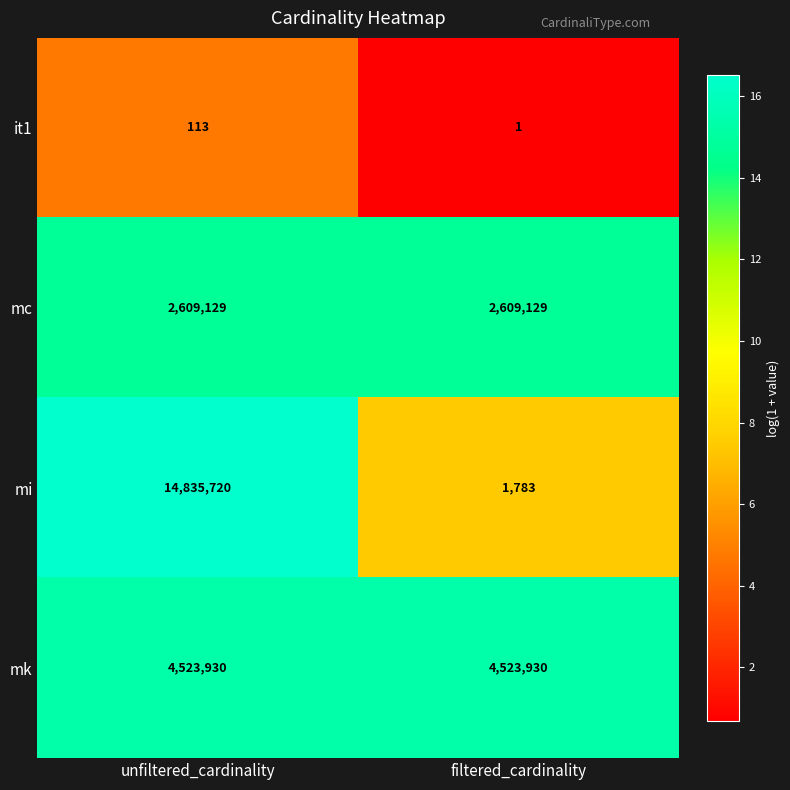

Reading left to right, transcribe all the data shown in this chart.

it1: unfiltered_cardinality=113	filtered_cardinality=1
mc: unfiltered_cardinality=2609129	filtered_cardinality=2609129
mi: unfiltered_cardinality=14835720	filtered_cardinality=1783
mk: unfiltered_cardinality=4523930	filtered_cardinality=4523930